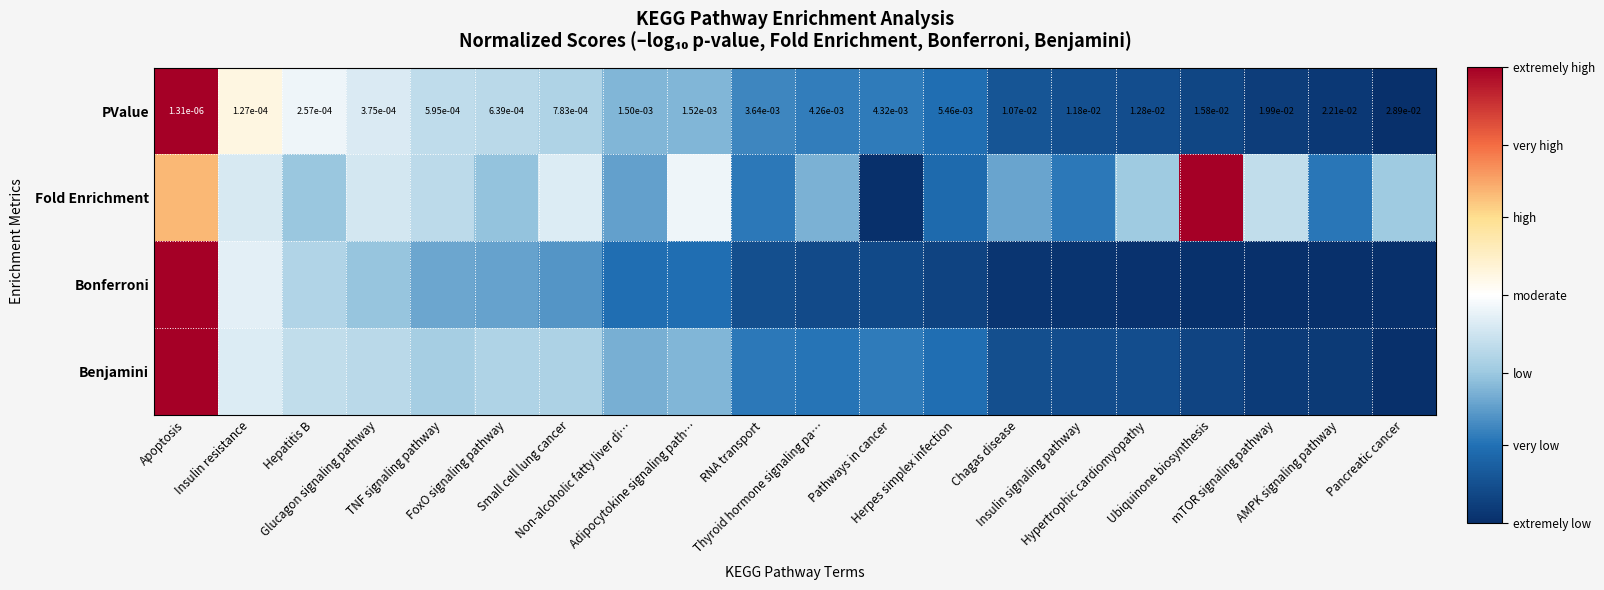

What is the difference between the maximum and minimum values in the PValue series?

1.0